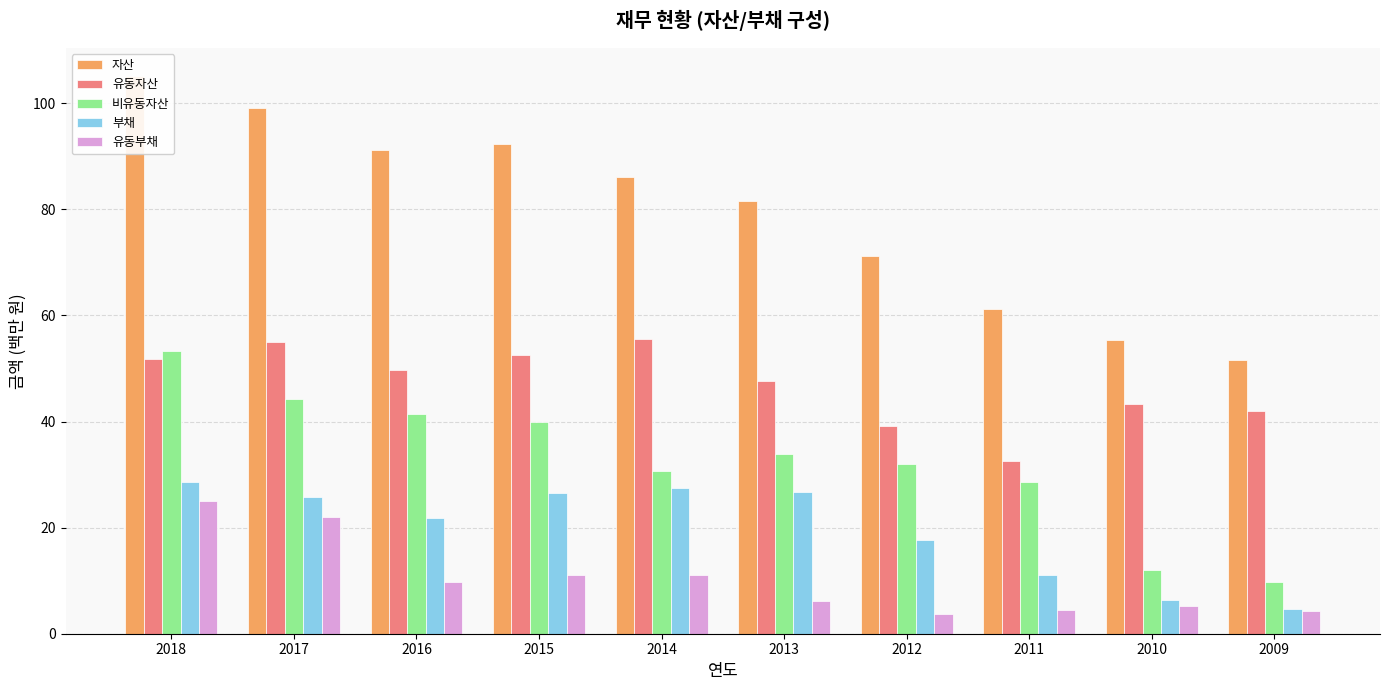

What is the difference between the 유동부채 values at 2012 and 2014?

7.3